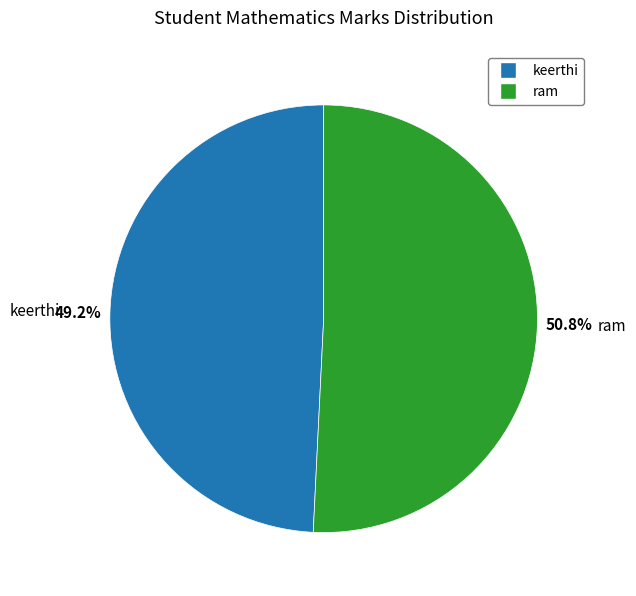

What is the total percentage of keerthi and ram?

100.0%